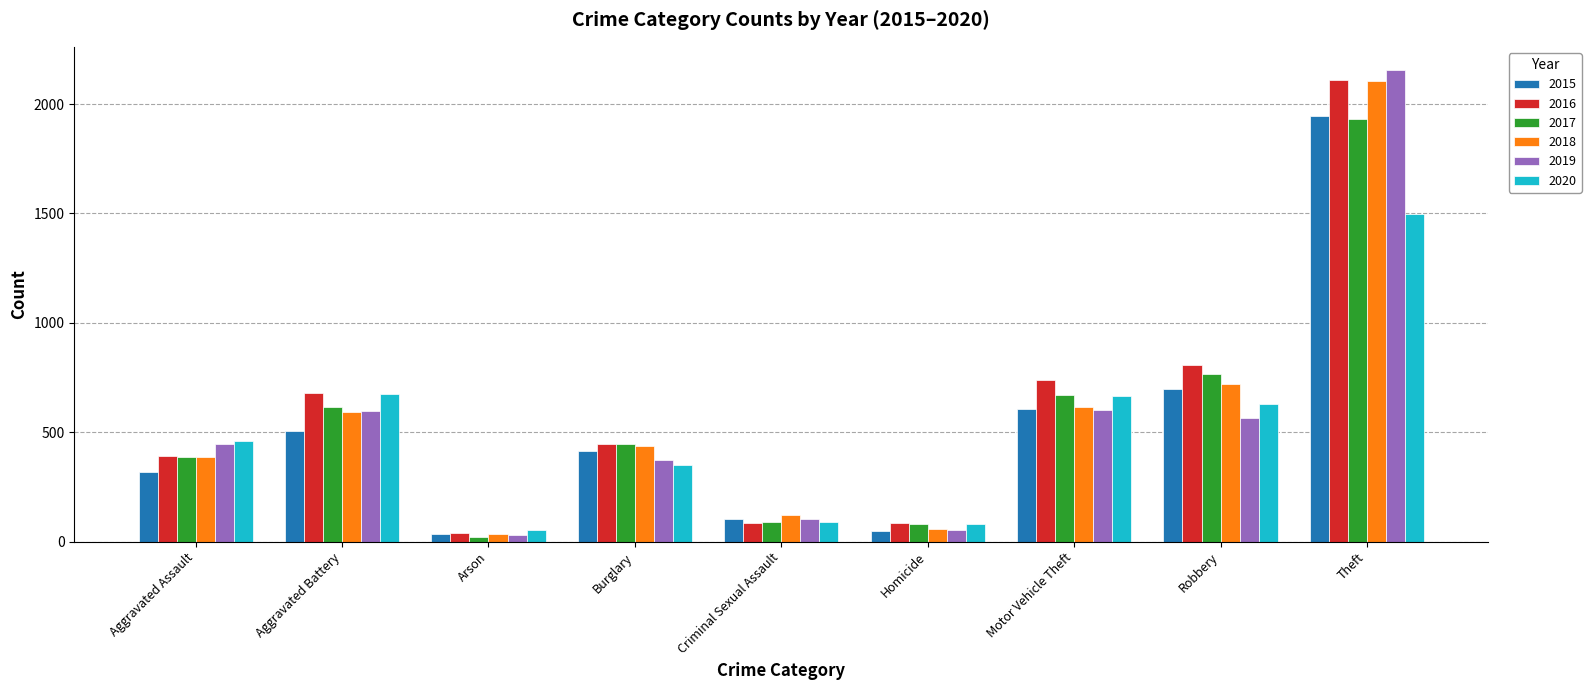

What is the label of the 2nd bar from the left?

Aggravated Battery